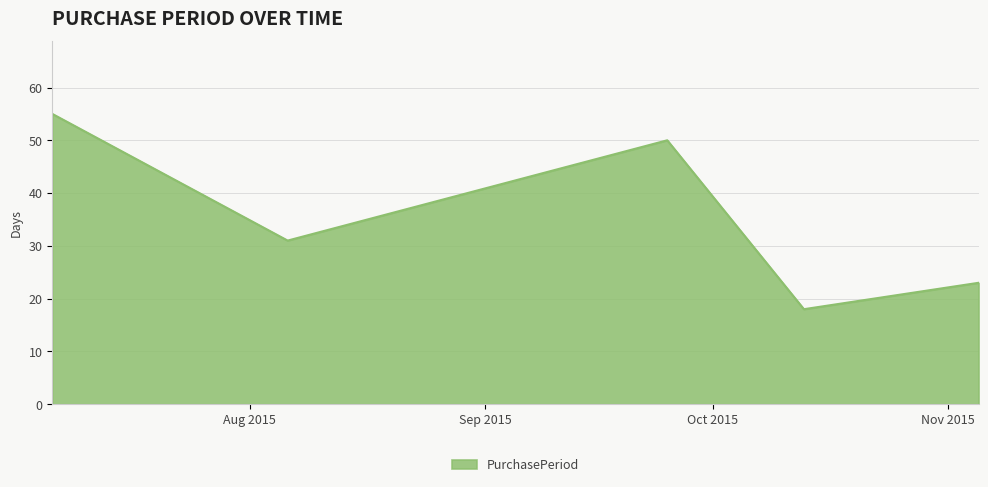

Count the number of data series in this chart.

1